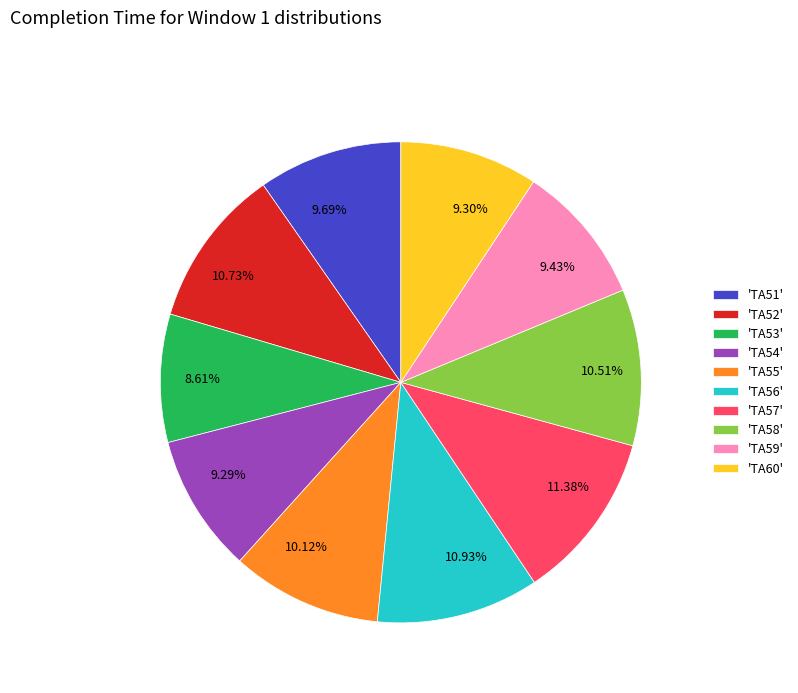

Count the number of slices in the pie.

10